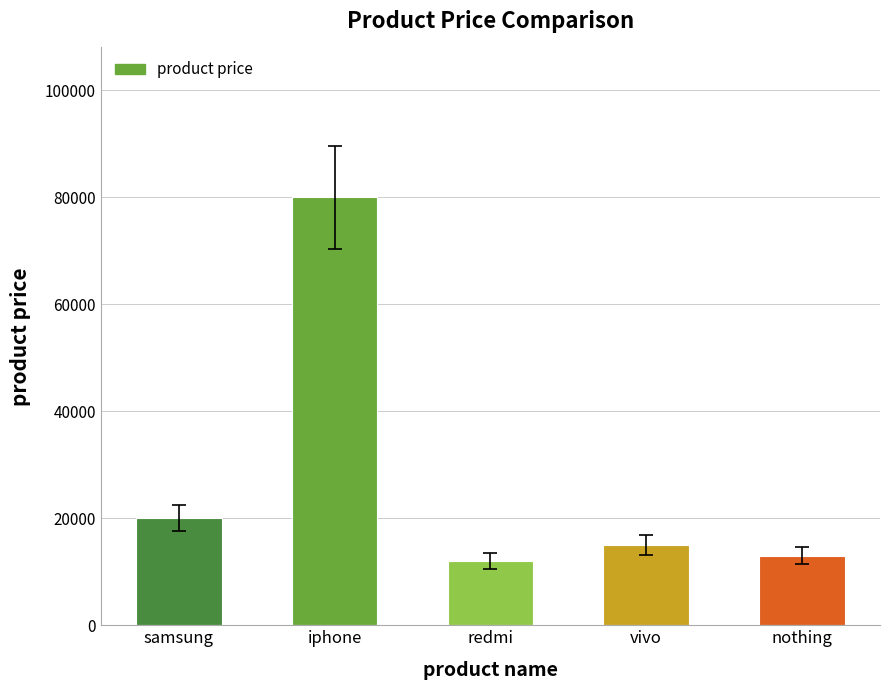

What is the maximum value shown in the chart?

80000